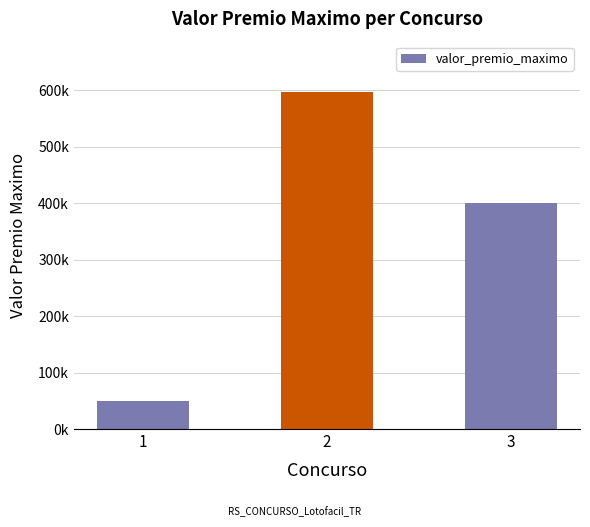

True or false: the data shows 400623.7 at 3.

True